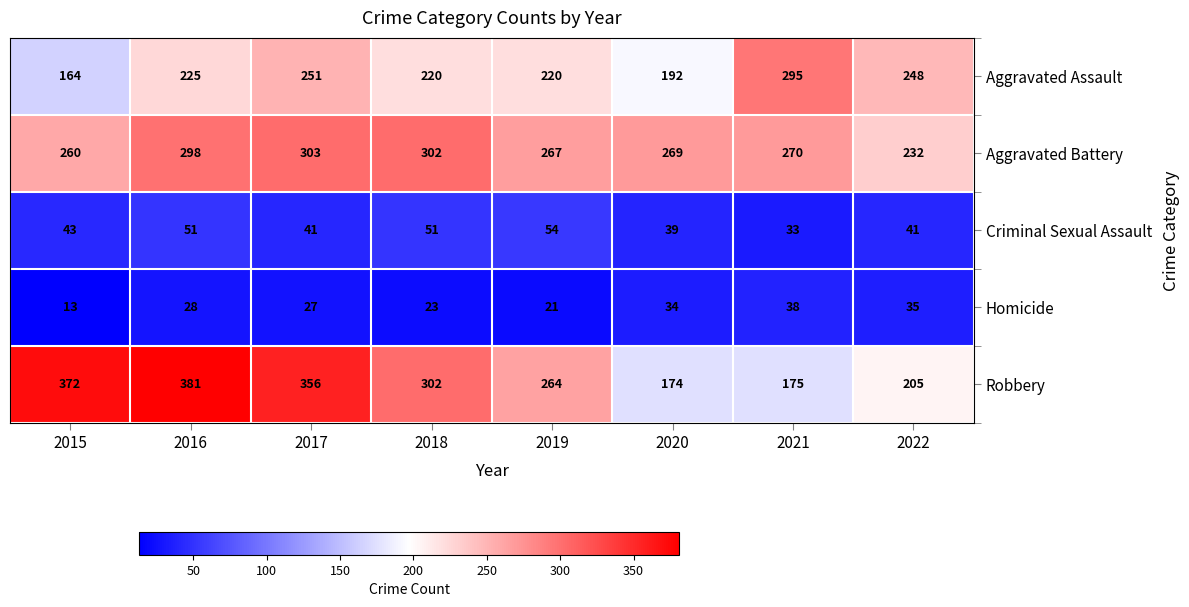

What is the sum of all Aggravated Battery values?

2201